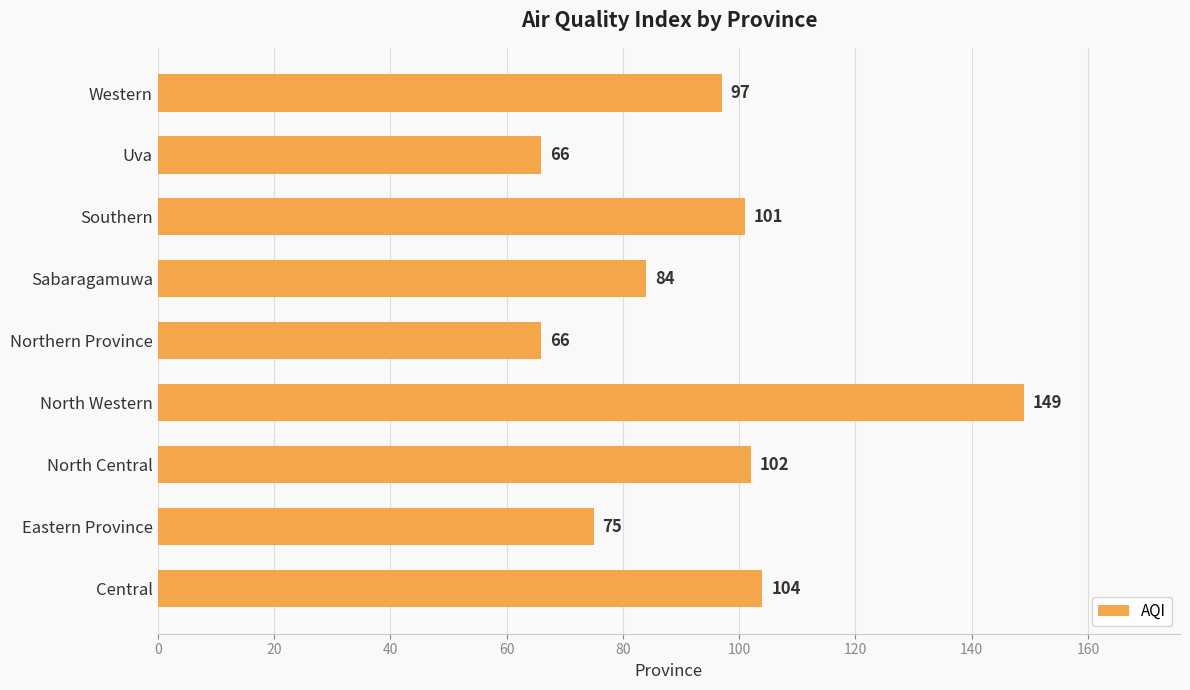

What is the difference between the second highest and second lowest values?

38